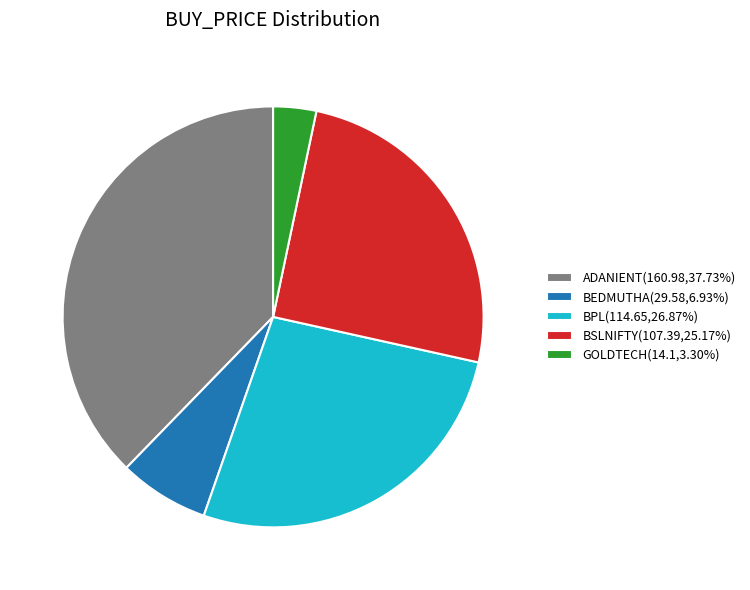

Is it true that GOLDTECH is 3% of the pie?

True